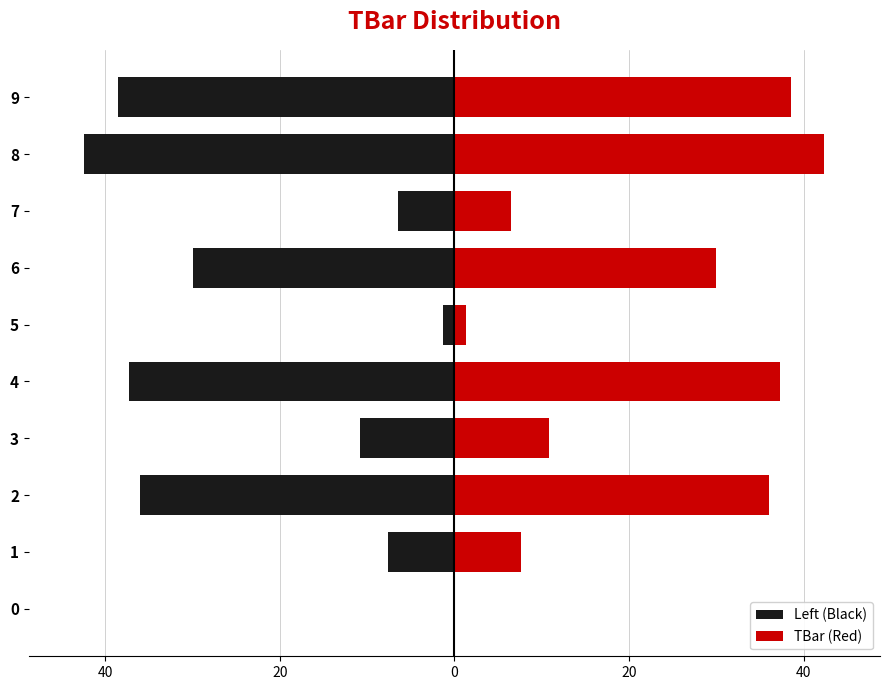

How many values in TBar (Red) are above zero?

9